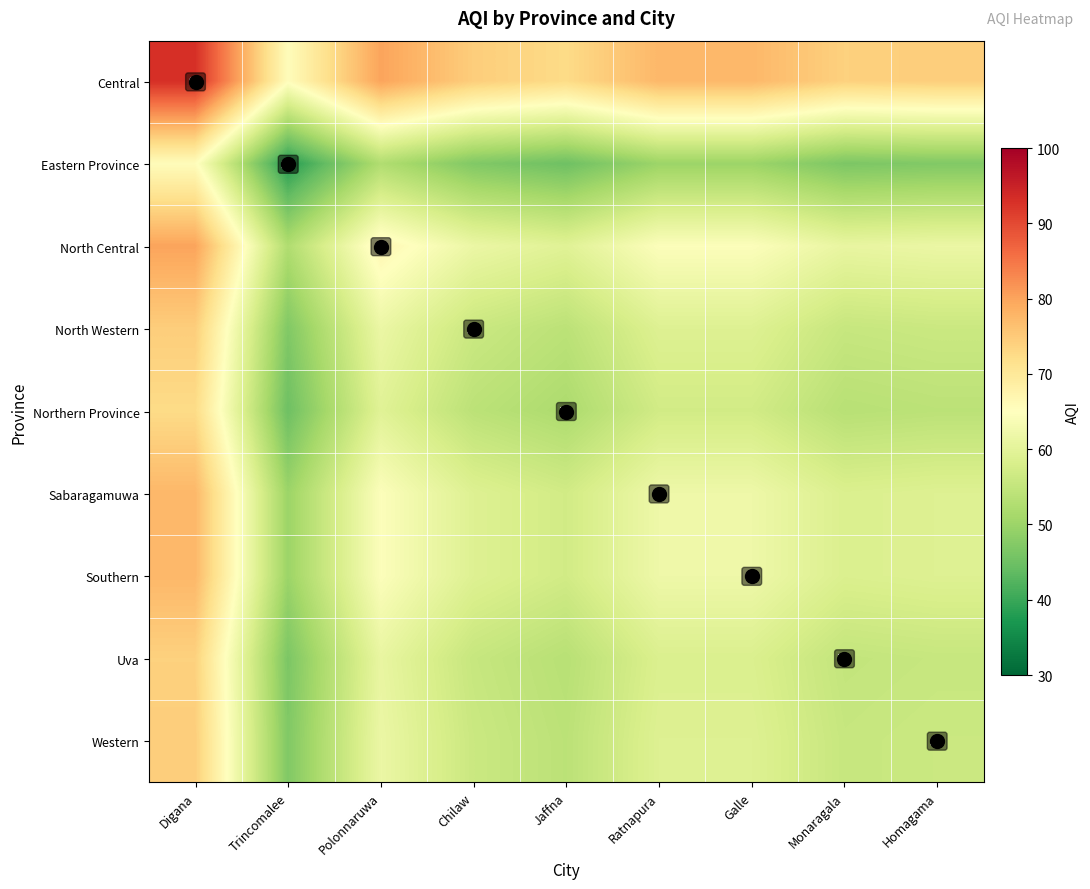

What is the maximum value shown in the chart?

93.0